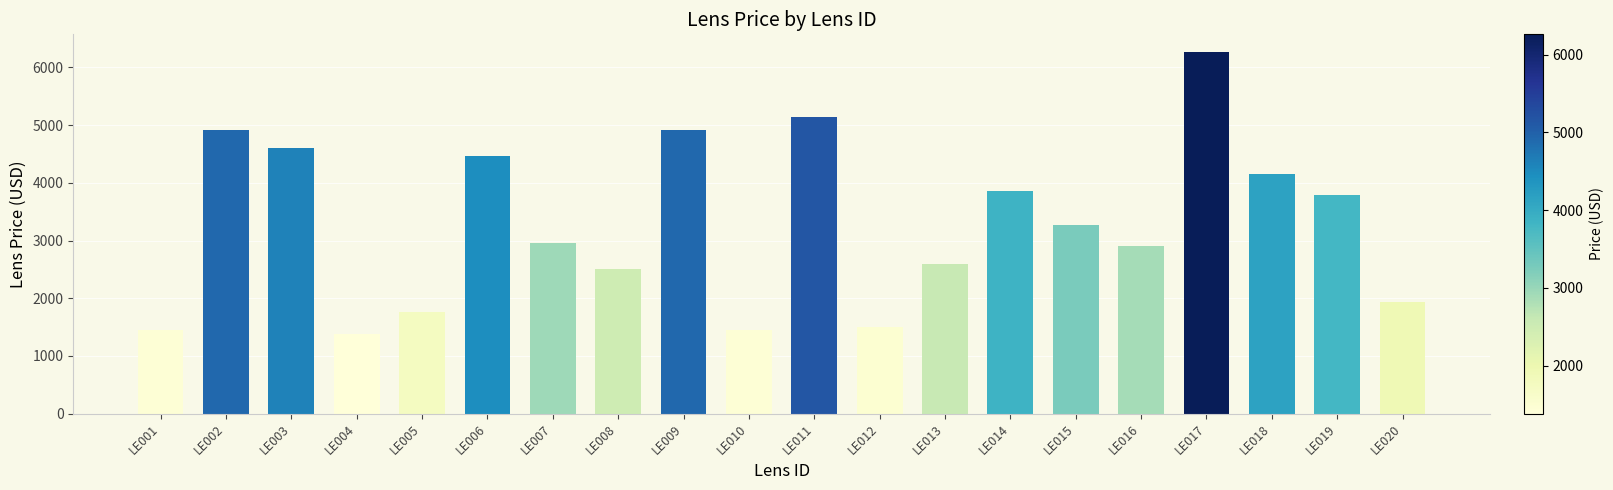

How many categories are shown in the chart?

20